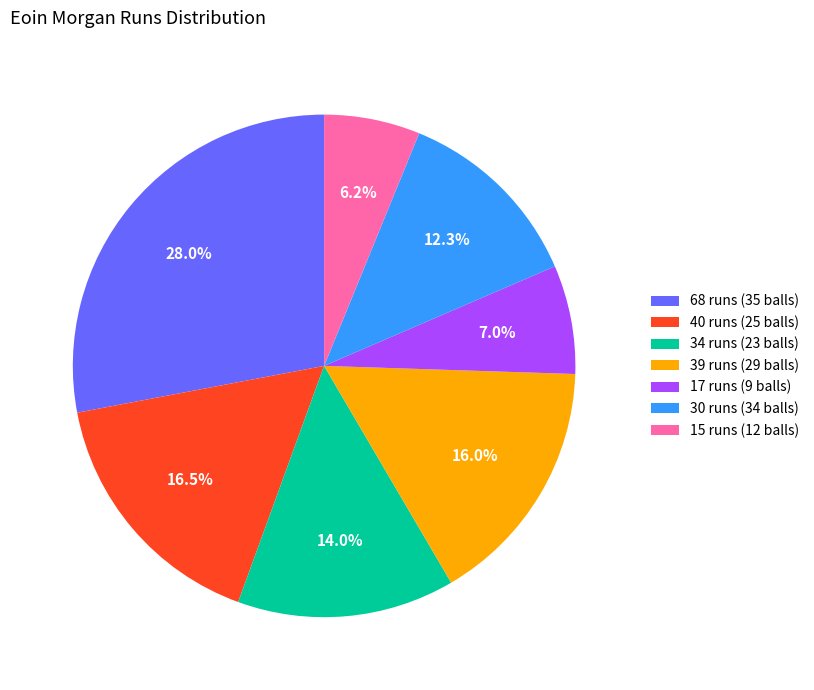

Which category has the biggest portion of the pie?

68 runs (35 balls)